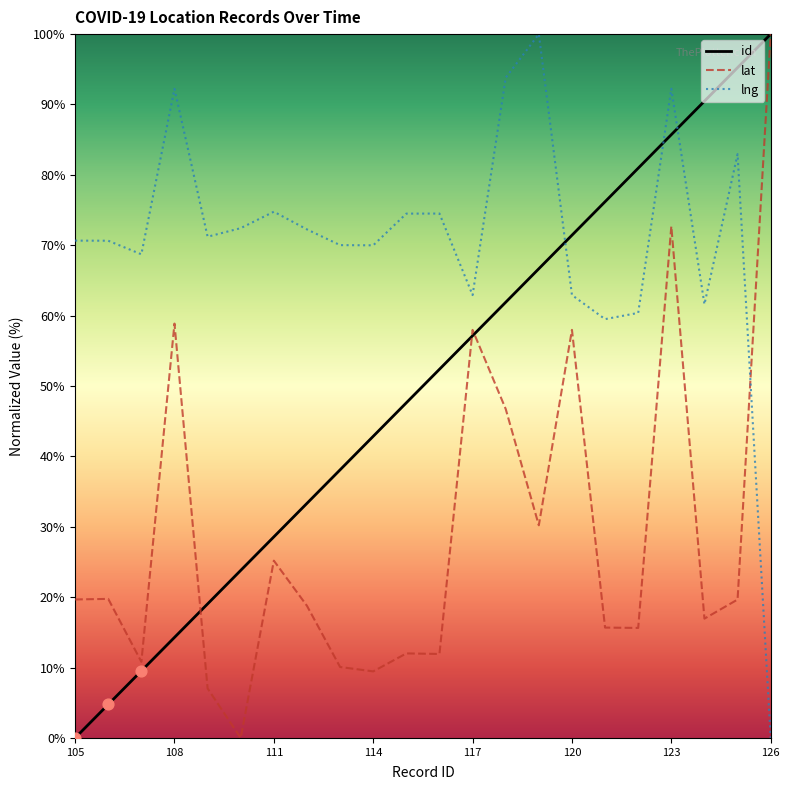

True or false: id and lng cross at least once.

True